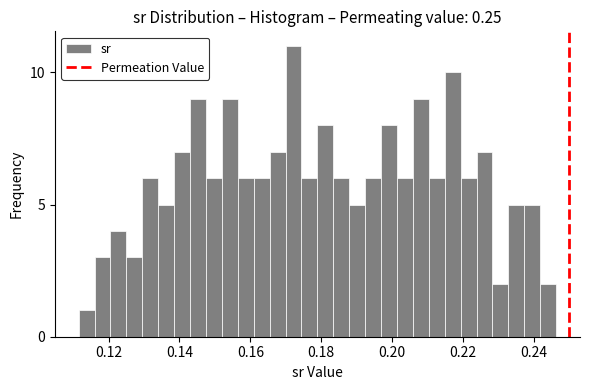

Read against the x-axis, roughly where is the centre of the tallest bar?

0.172